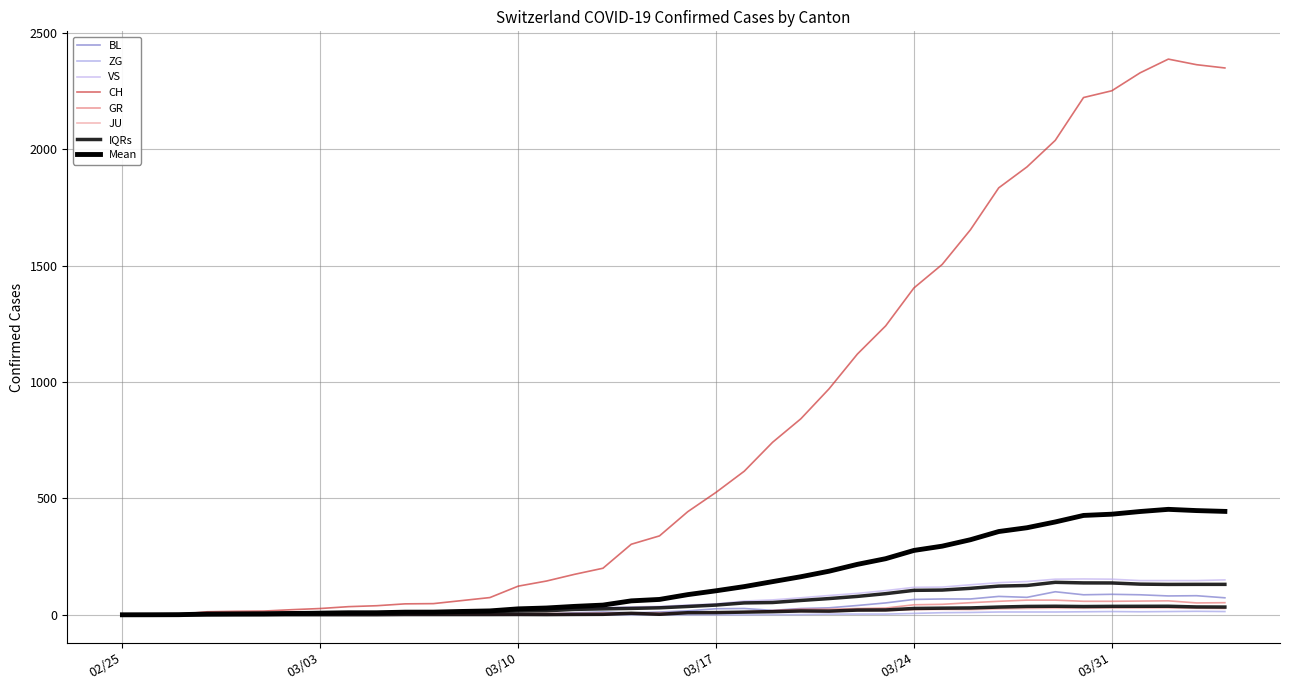

Reading left to right, transcribe all the data shown in this chart.

CH: 0	1	2	13	15	16	22	27	35	39	47	48	61	74	123	145	174	200	303	339	443	526	617	741	842	971	1120	1241	1404	1505	1654	1834	1924	2038	2222	2251	2328	2387	2363	2349
GR: 0	0	0	0	0	0	0	0	0	0	0	0	0	0	0	0	0	0	6	0	9	9	13	18	24	24	27	29	43	45	52	58	63	63	58	58	59	60	51	52
JU: 0	0	1	1	1	1	1	1	1	2	5	5	5	5	5	6	6	8	8	9	9	11	11	12	14	13	18	18	22	23	22	25	27	28	28	29	29	29	28	27
BL: 0	0	0	0	1	1	1	1	1	1	4	4	4	4	5	3	9	12	8	12	17	26	27	19	27	30	40	51	66	68	68	79	75	99	86	88	86	81	82	73
ZG: 0	0	0	0	0	0	0	0	0	0	0	0	0	0	0	0	0	0	0	0	0	0	0	1	1	3	3	3	6	9	10	12	12	12	13	14	13	14	15	14
VS: 0	0	0	6	6	7	10	12	13	11	12	12	16	17	20	21	28	30	34	36	42	47	59	64	73	83	92	104	118	119	129	138	143	153	154	153	147	147	147	150